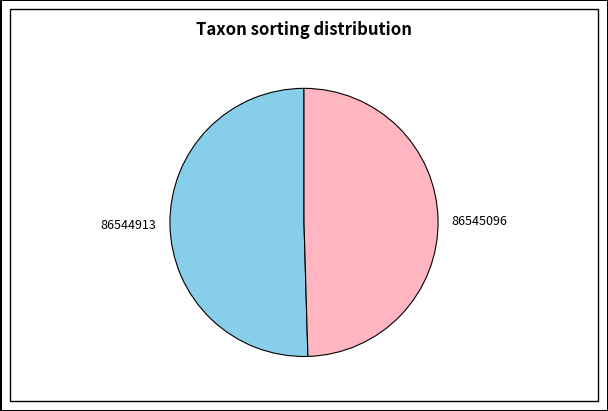

What is the smallest slice in the pie chart?

86545096